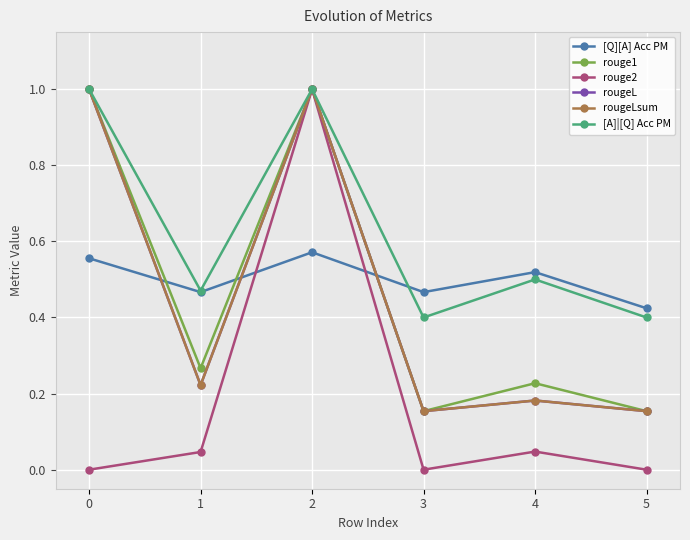

What is the sum of the rouge2 values at 5 and 2?

1.0